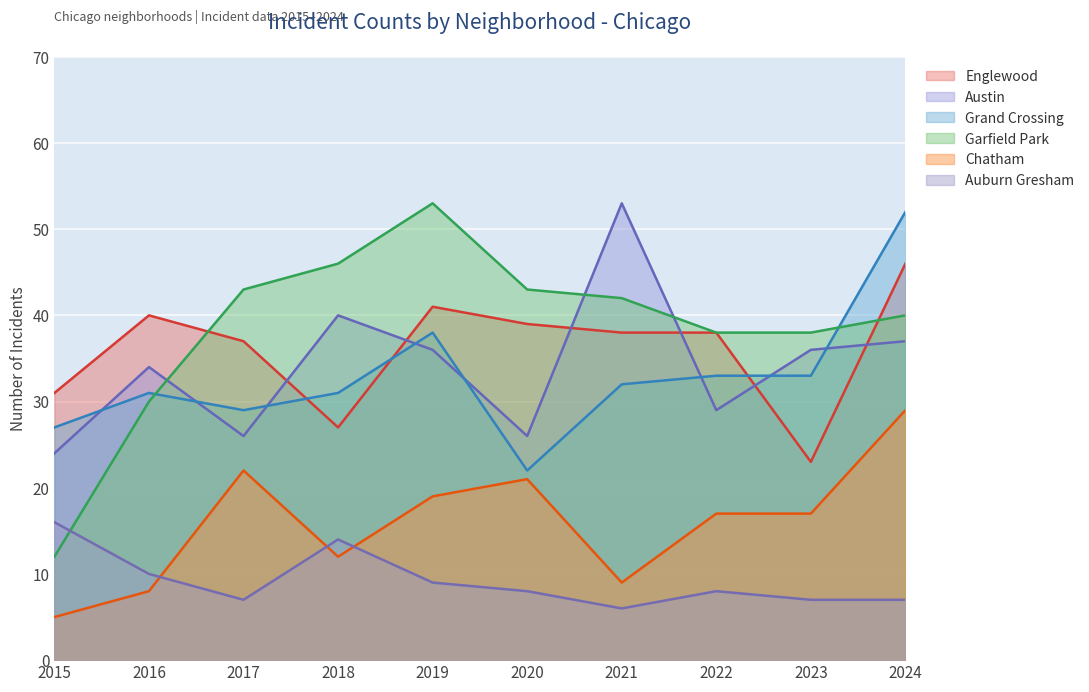

At which category is the sum across all series the highest?

2024